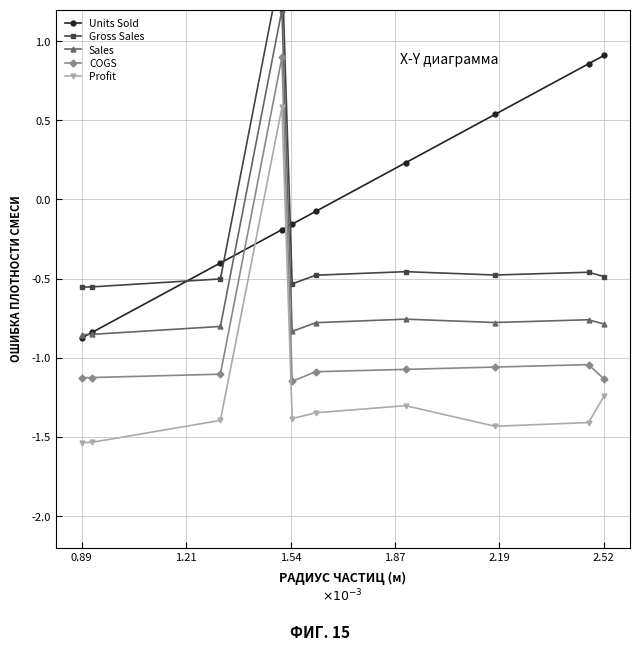

Reading left to right, list all the values displayed in this chart.

Units Sold: -0.9	-0.8	-0.4	-0.2	-0.2	-0.1	0.2	0.5	0.9	0.9
Gross Sales: -0.6	-0.6	-0.5	1.5	-0.5	-0.5	-0.5	-0.5	-0.5	-0.5
Sales: -0.9	-0.9	-0.8	1.2	-0.8	-0.8	-0.8	-0.8	-0.8	-0.8
COGS: -1.1	-1.1	-1.1	0.9	-1.1	-1.1	-1.1	-1.1	-1.0	-1.1
Profit: -1.5	-1.5	-1.4	0.6	-1.4	-1.3	-1.3	-1.4	-1.4	-1.2